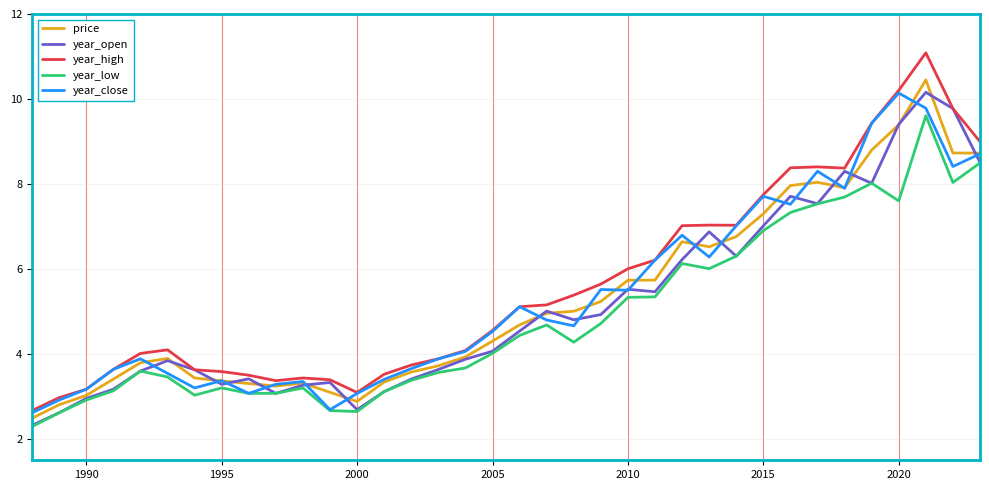

True or false: year_high and year_low cross at least once.

False